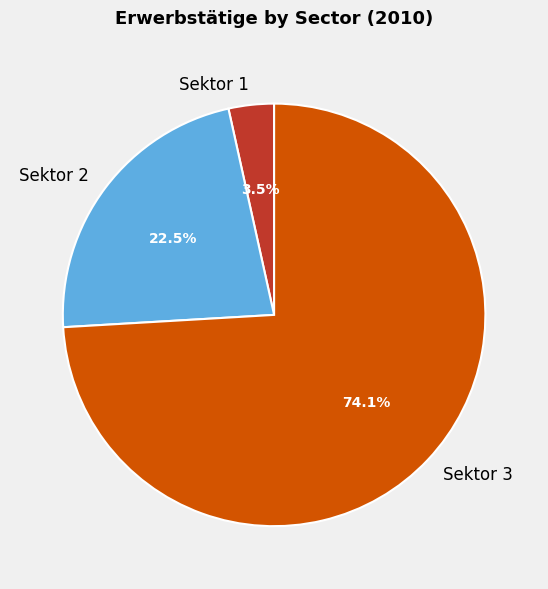

Does Sektor 3 represent more than half of the total?

Yes